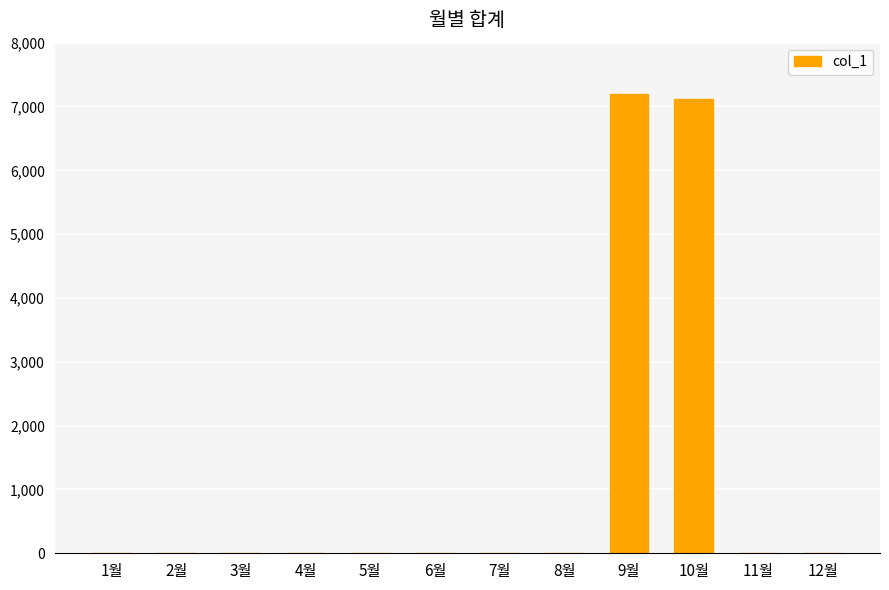

What is the maximum value shown in the chart?

7200